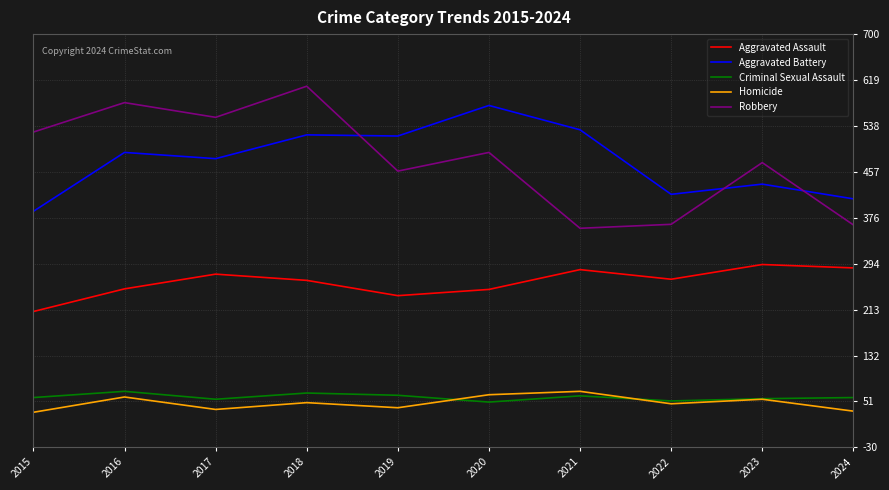

What is the sum of the Robbery values at 2024 and 2023?

836